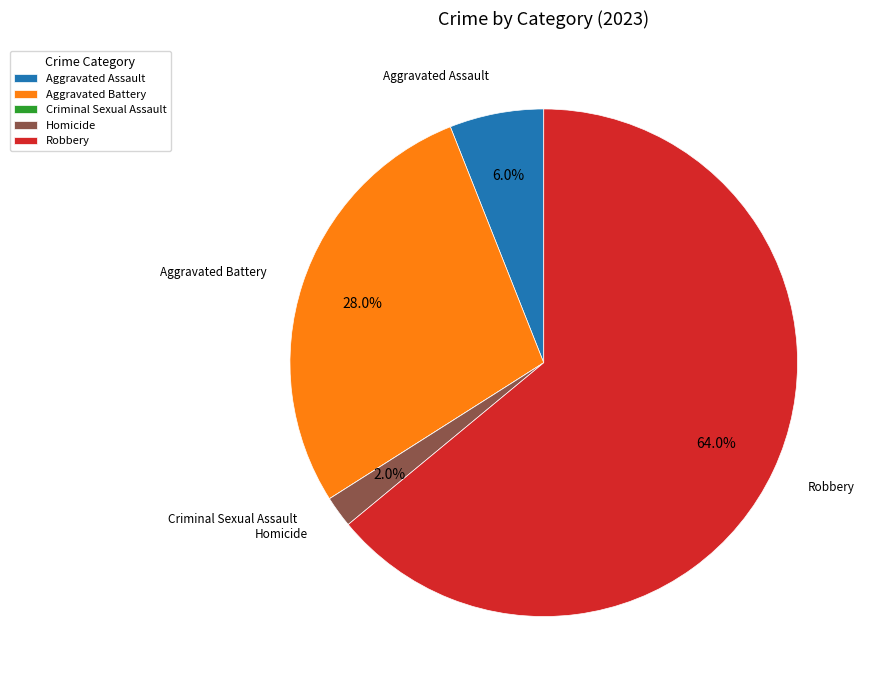

Is there a majority slice in this chart?

Yes